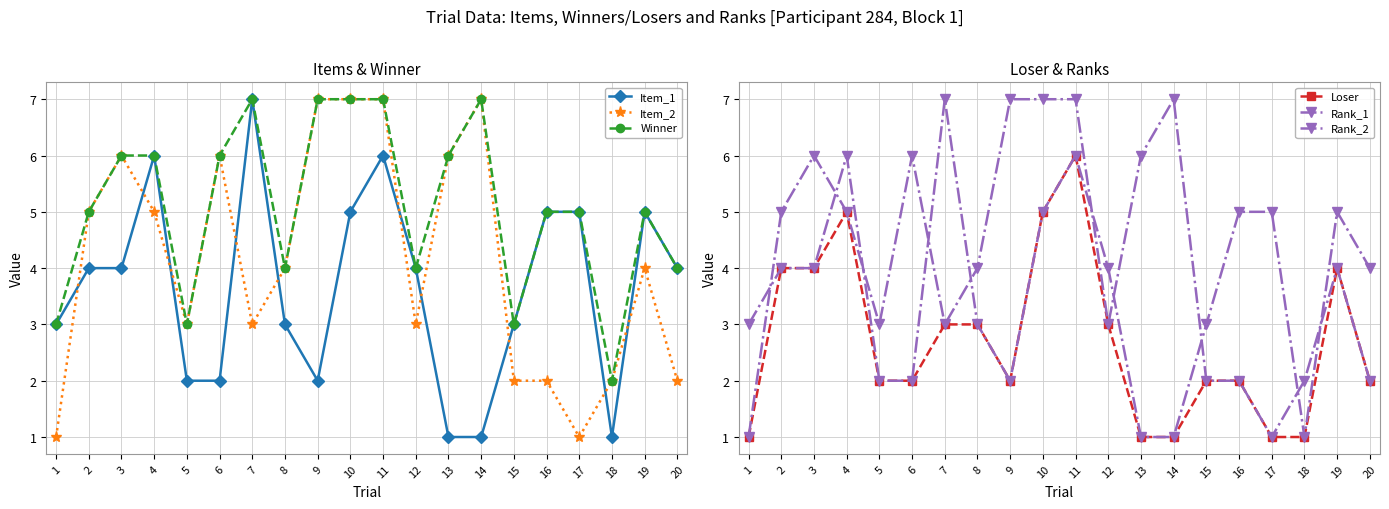

Does the chart have visible grid lines?

Yes